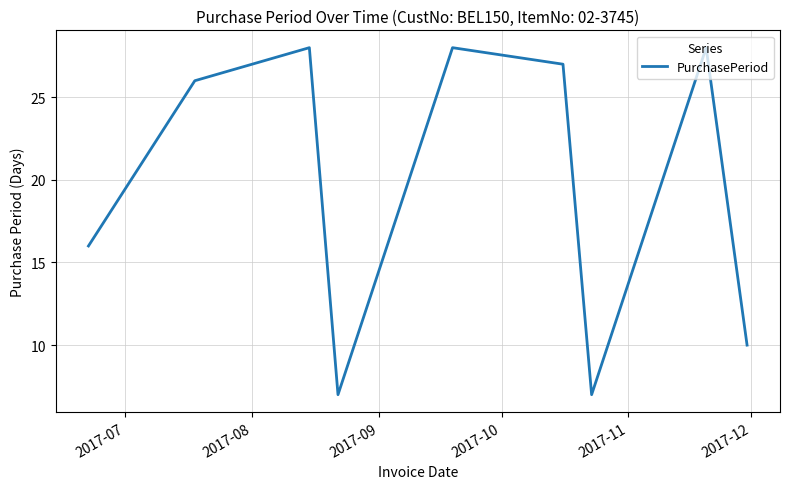

What is the greatest value displayed?

28